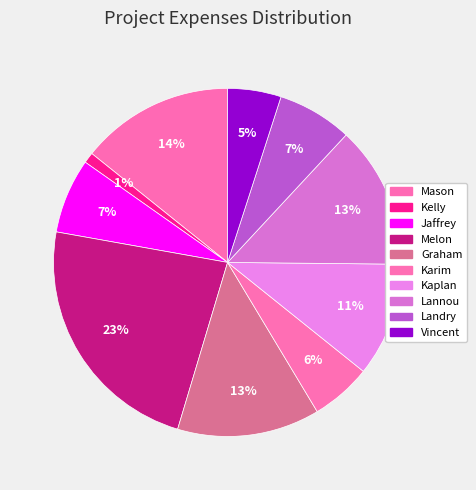

To the nearest percent, what is the average slice percentage?

10%